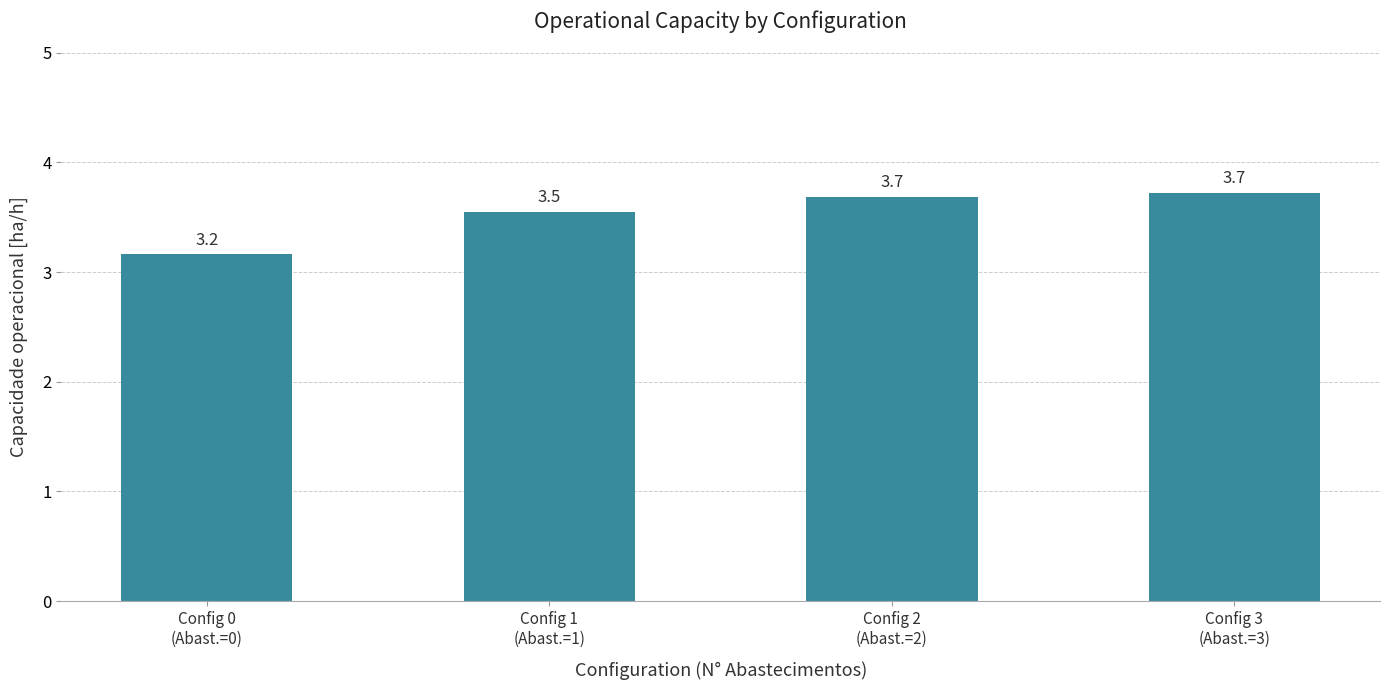

What is the greatest value displayed?

3.7